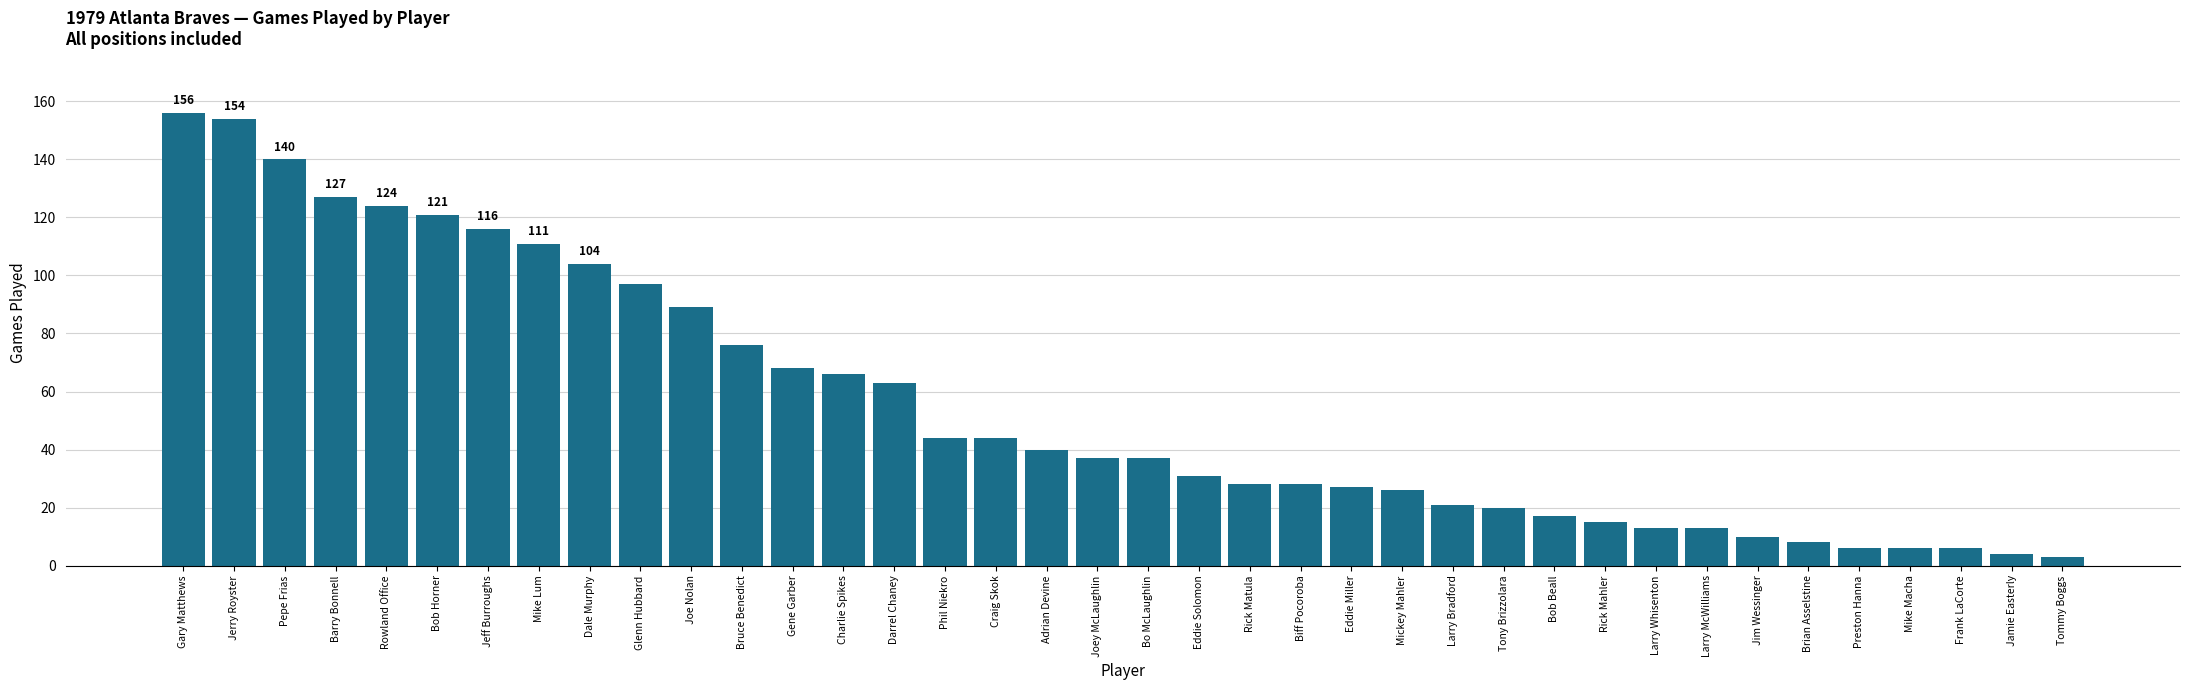

Read the value at Phil Niekro, to the nearest 5.

45